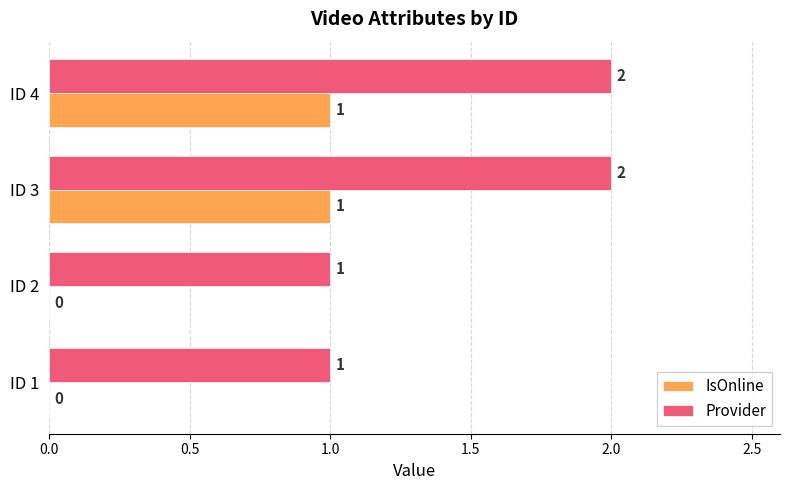

What are all the series names shown in the legend?

IsOnline, Provider